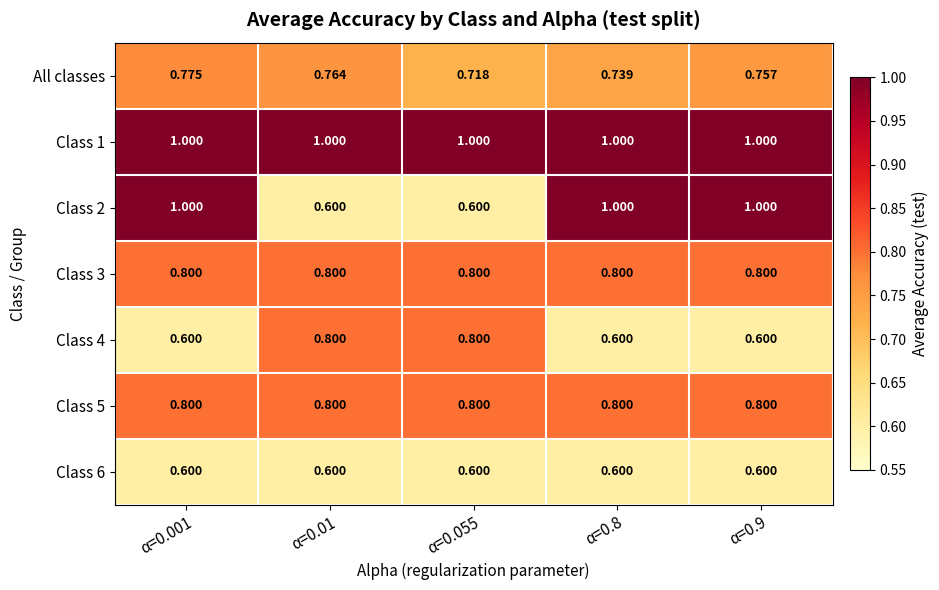

Which series changed the most between α=0.001 and α=0.8?

All classes